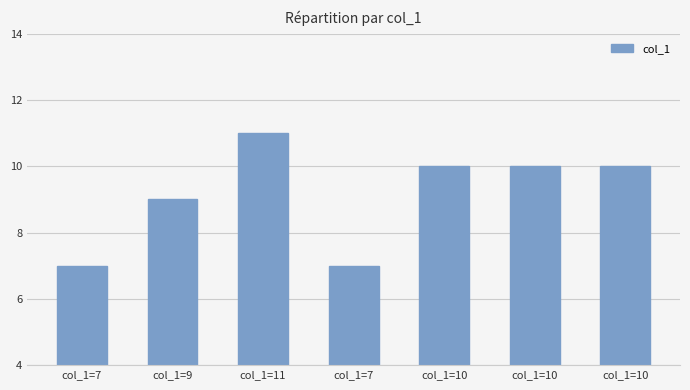

How many series are shown in this chart?

1